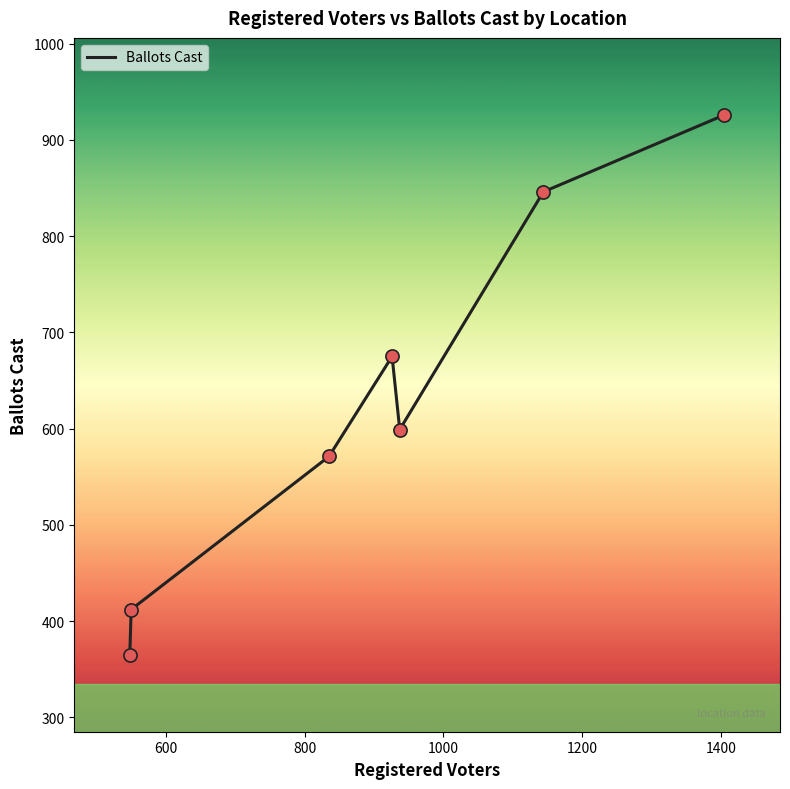

True or false: there are more than 1 points higher than both neighbors.

False